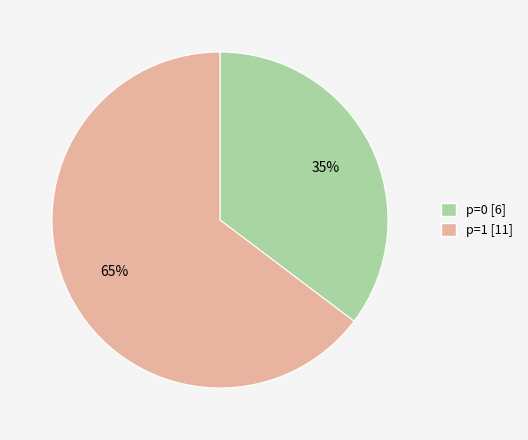

Does any single category account for the majority?

Yes